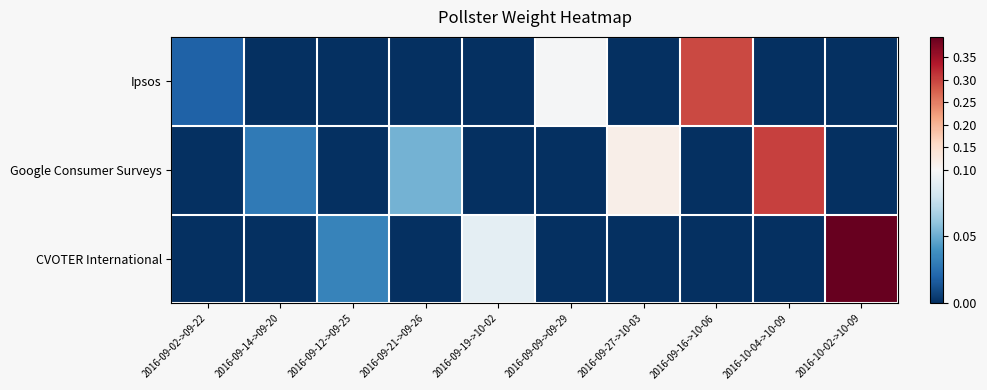

Reading left to right, transcribe all the data shown in this chart.

Ipsos: 2016-09-02->09-22=0.0	2016-09-14->09-20=0.0	2016-09-12->09-25=0.0	2016-09-21->09-26=0.0	2016-09-19->10-02=0.0	2016-09-09->09-29=0.1	2016-09-27->10-03=0.0	2016-09-16->10-06=0.3	2016-10-04->10-09=0.0	2016-10-02->10-09=0.0
Google Consumer Surveys: 2016-09-02->09-22=0.0	2016-09-14->09-20=0.0	2016-09-12->09-25=0.0	2016-09-21->09-26=0.1	2016-09-19->10-02=0.0	2016-09-09->09-29=0.0	2016-09-27->10-03=0.1	2016-09-16->10-06=0.0	2016-10-04->10-09=0.3	2016-10-02->10-09=0.0
CVOTER International: 2016-09-02->09-22=0.0	2016-09-14->09-20=0.0	2016-09-12->09-25=0.0	2016-09-21->09-26=0.0	2016-09-19->10-02=0.1	2016-09-09->09-29=0.0	2016-09-27->10-03=0.0	2016-09-16->10-06=0.0	2016-10-04->10-09=0.0	2016-10-02->10-09=0.4